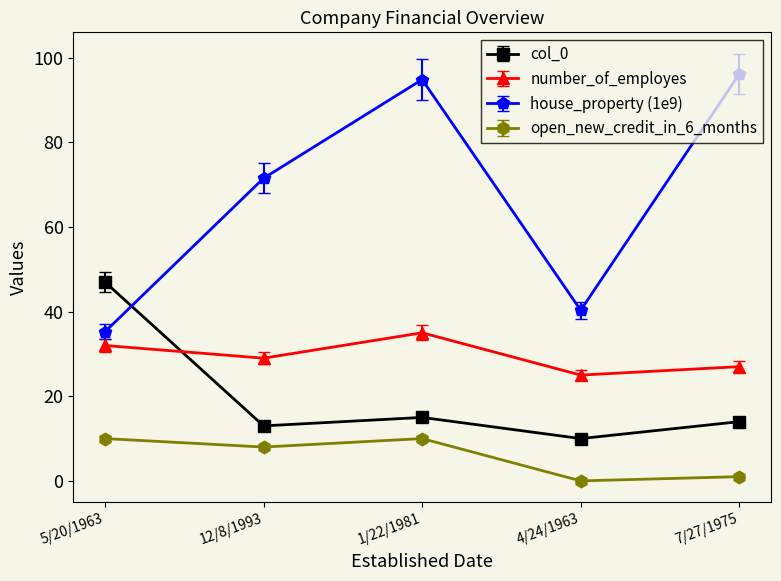

What is the label of the 4th point from the left?

4/24/1963